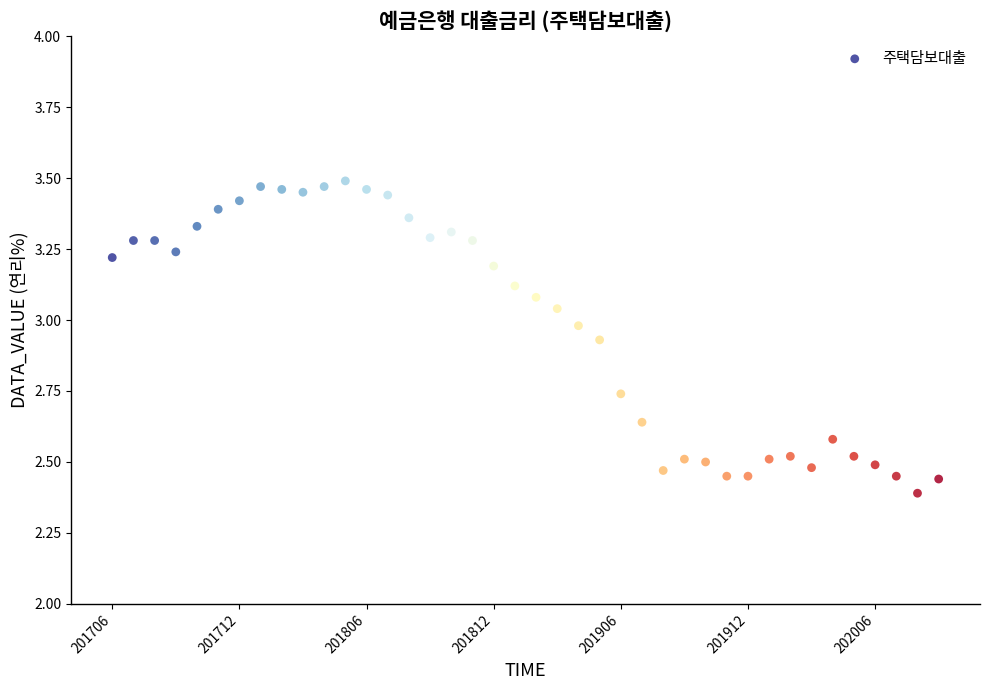

What is the range of Y values (max minus min)?

1.1